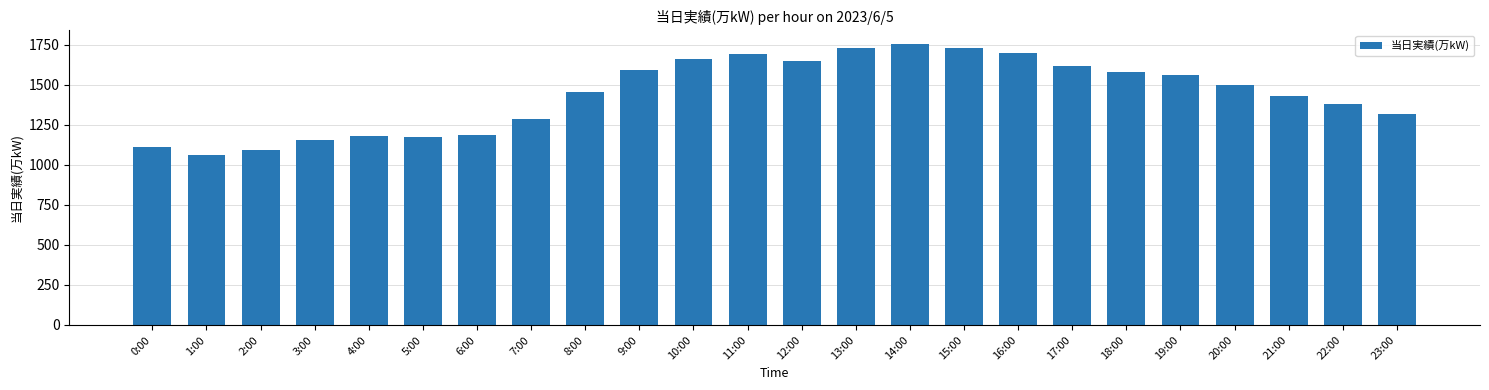

Read the value at 21:00, to the nearest 50.

1450